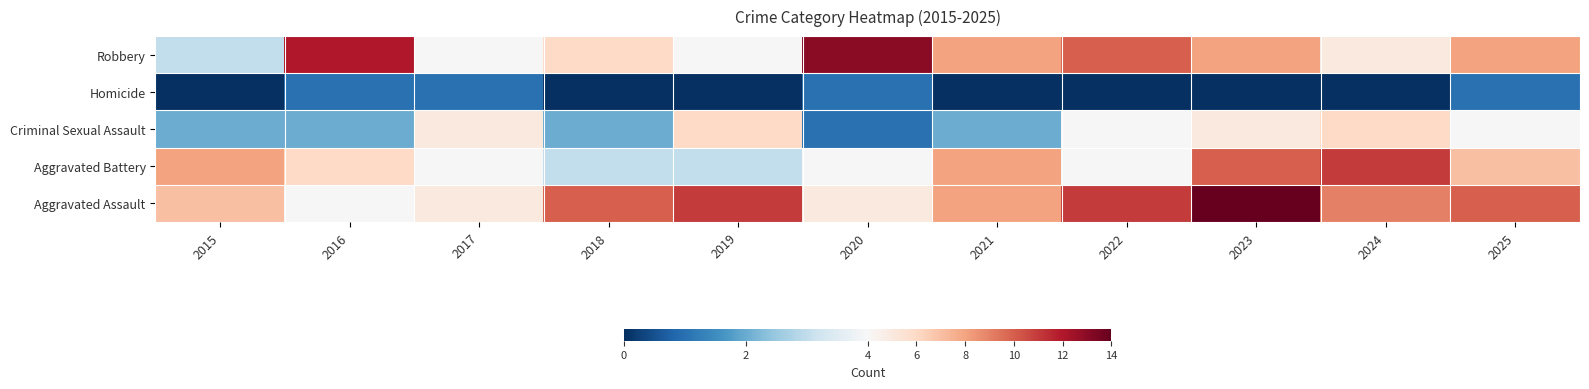

Rank the series at 2023 from lowest to highest value.

Homicide, Criminal Sexual Assault, Robbery, Aggravated Battery, Aggravated Assault